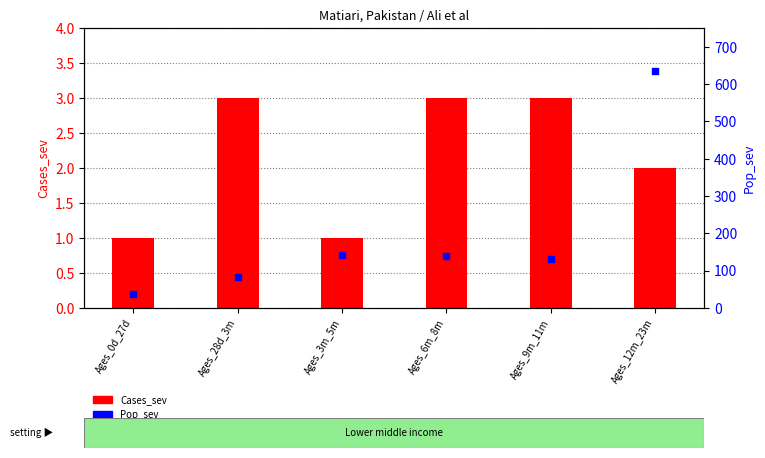

At how many categories does at least one series exceed 239?

1